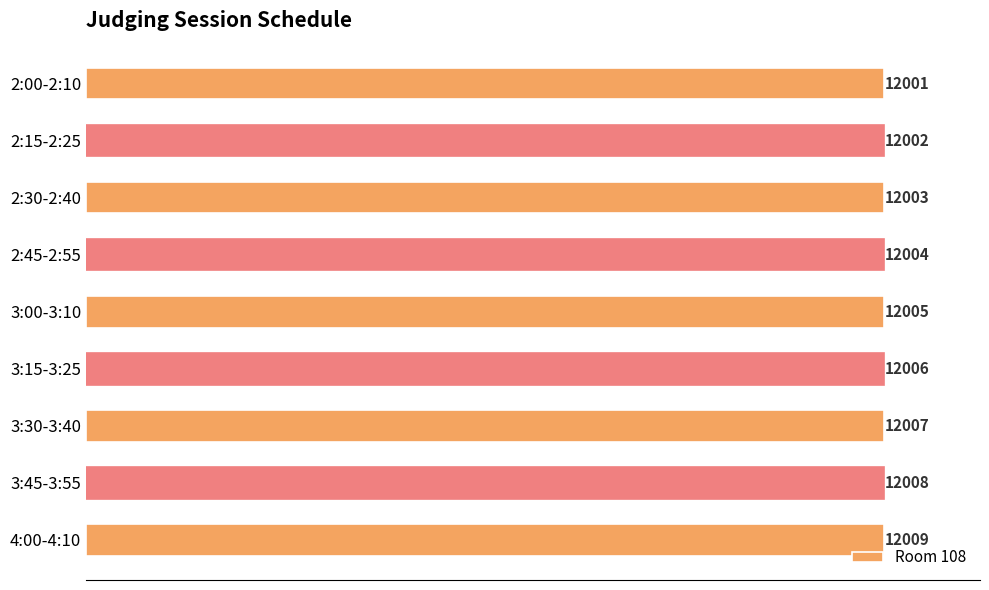

What is the minimum value shown in the chart?

12001